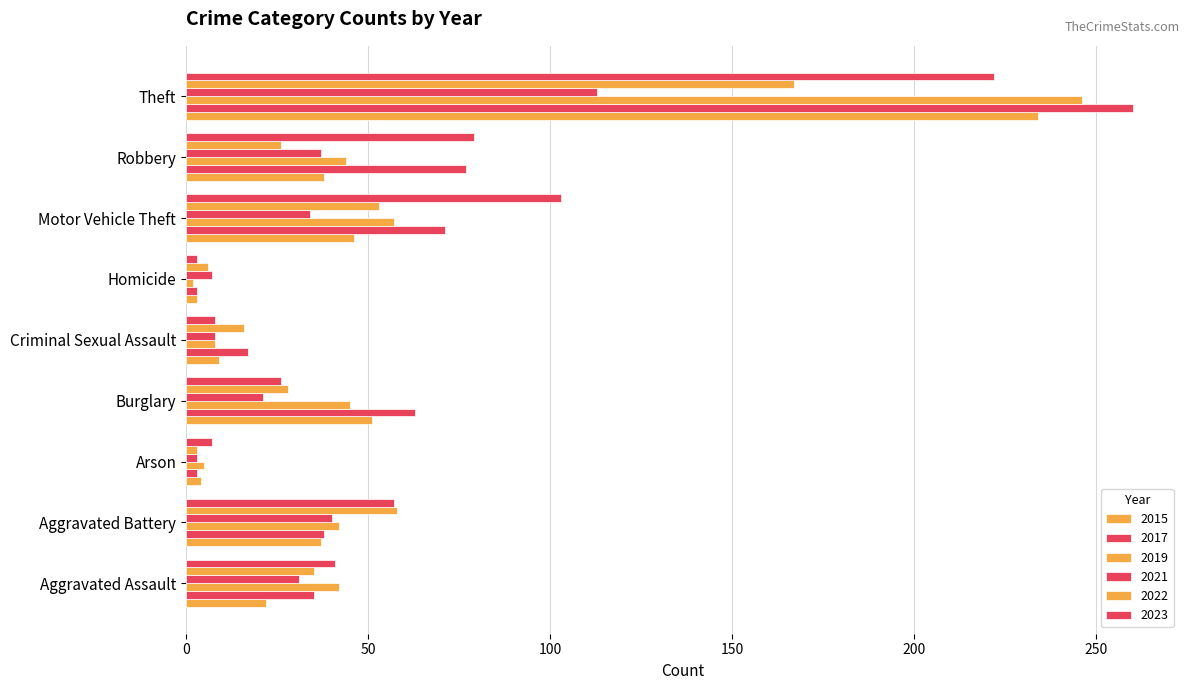

Which has a higher value, Burglary or Motor Vehicle Theft?

Burglary